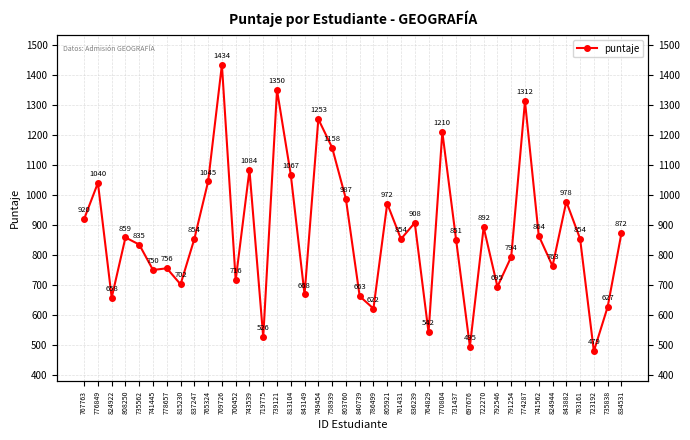

What is the difference between the second highest and minimum values?

870.9